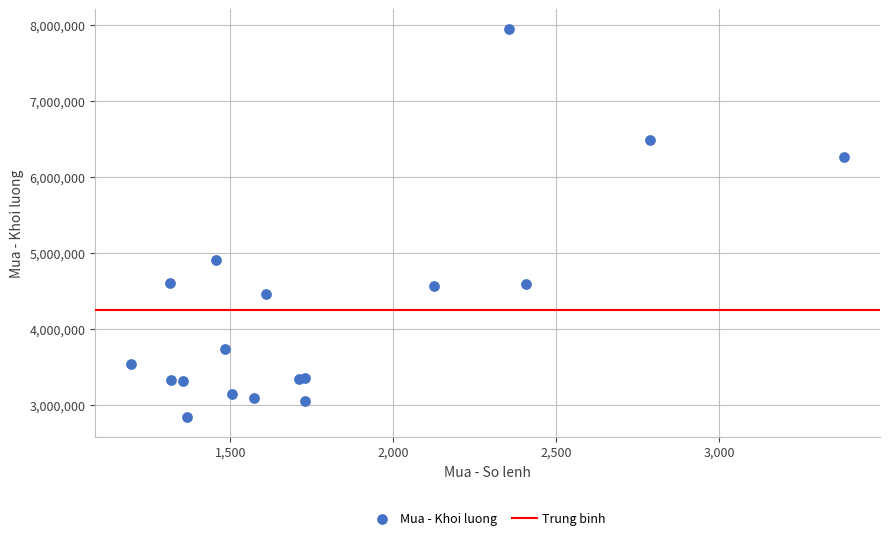

What Y value in the scatter plot is closest to 5396850?

4906600